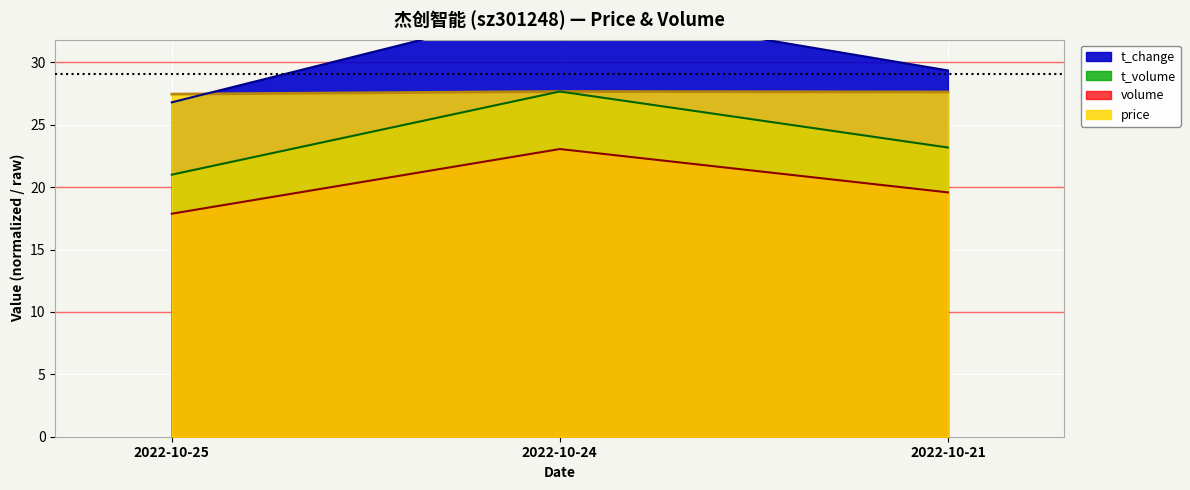

At which category is the sum across all series the highest?

2022-10-24